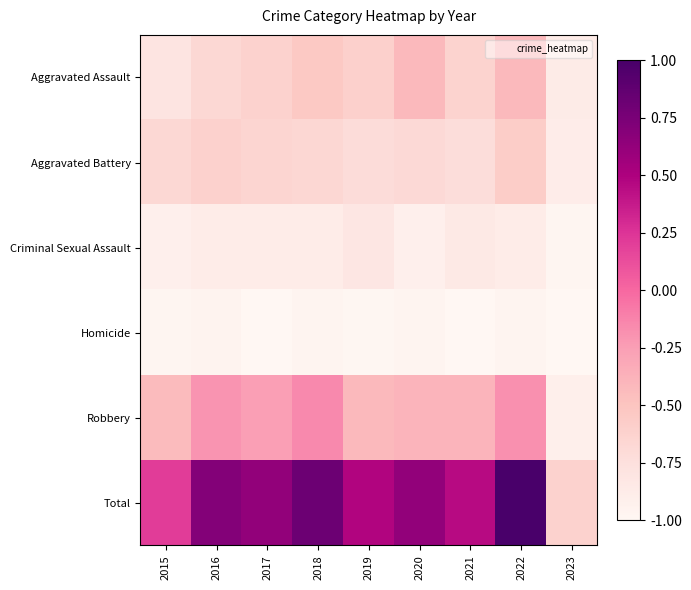

At which category does the chart reach its minimum across all series?

2023